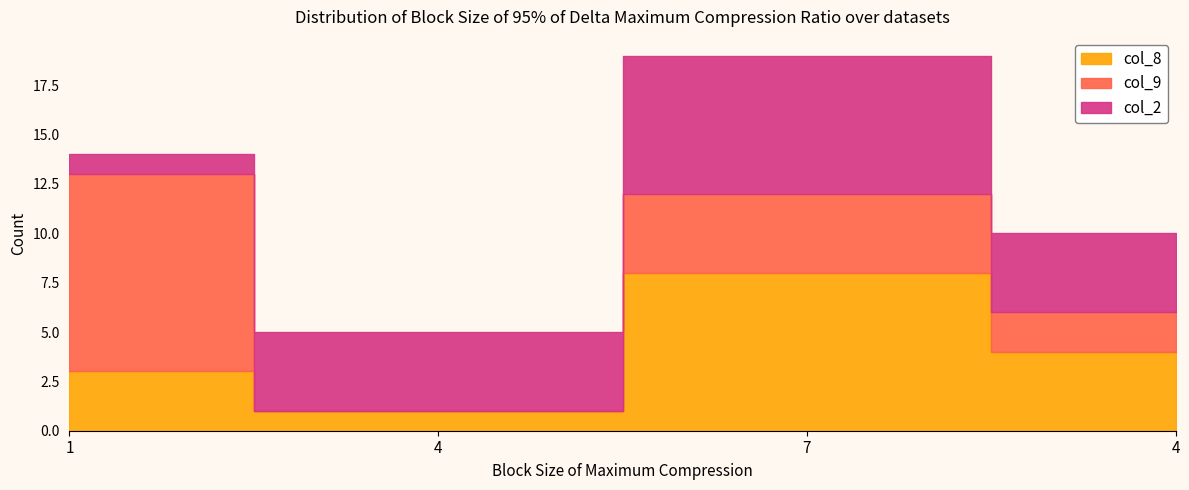

How many data points in col_9 are above 4?

1